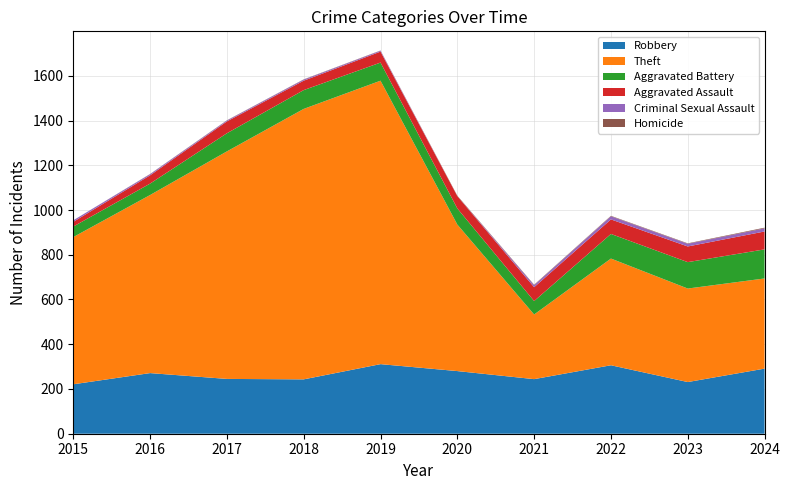

The Aggravated Battery series shows 118 at 2023. True or false?

True